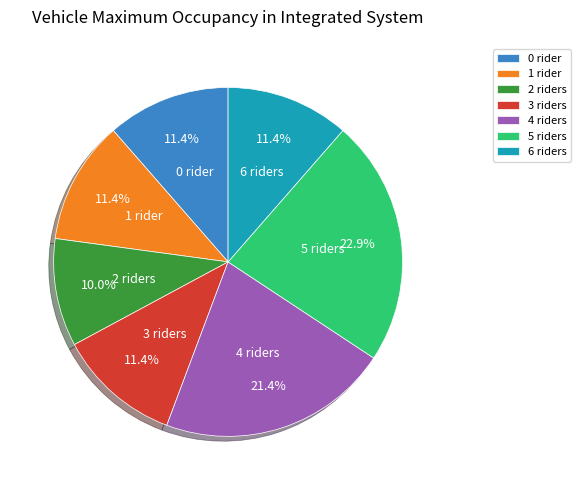

Is there a majority slice in this chart?

No